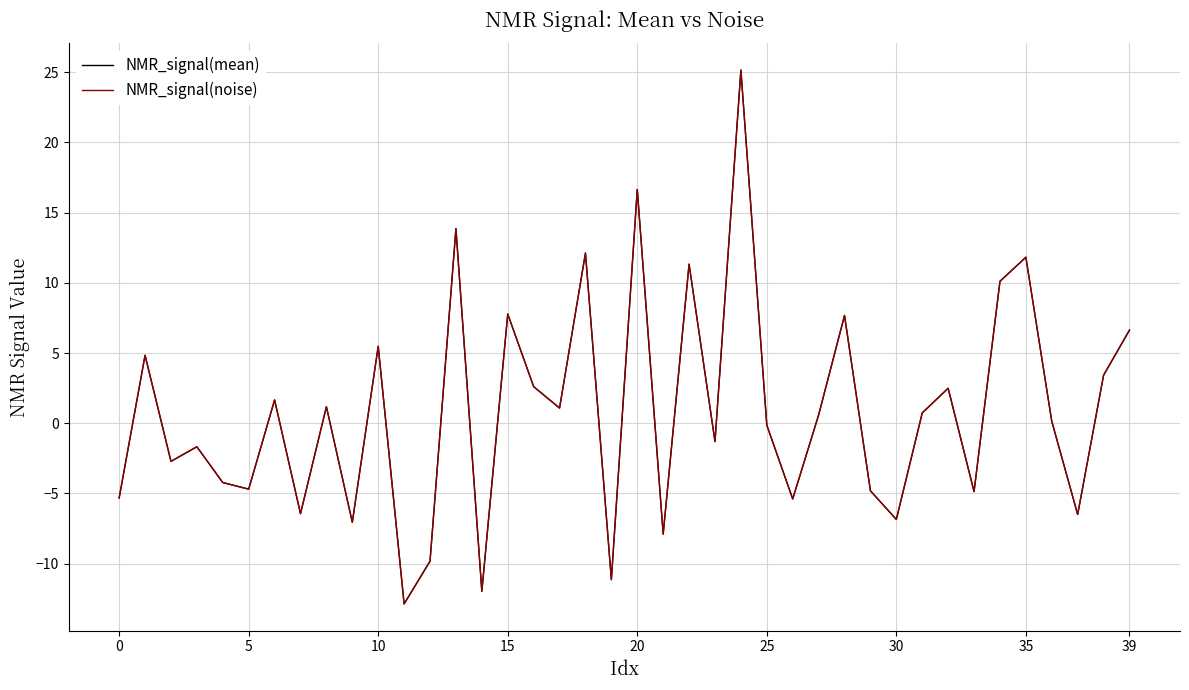

What is the greatest value displayed?

25.1